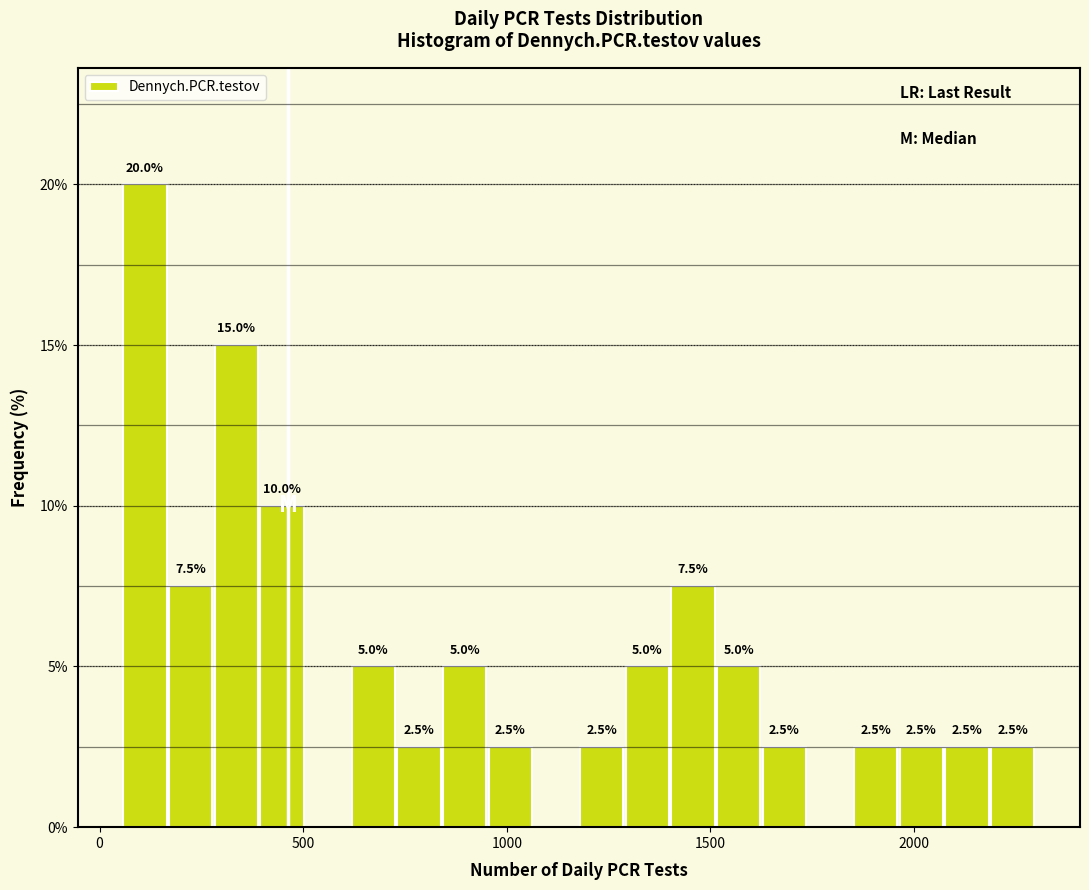

Around what value on the x-axis is the tallest bar? Give the approximate position of its centre, as read against the axis.

100